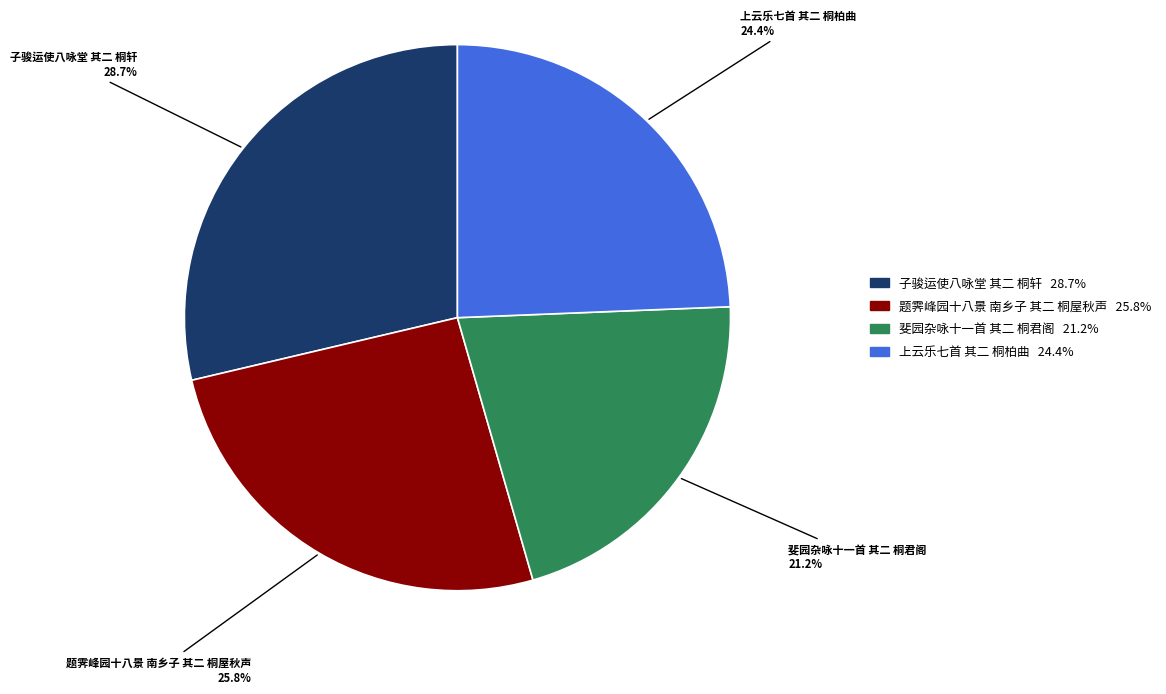

What is the ratio of the value at 上云乐七首 其二 桐柏曲 to the value at 题霁峰园十八景 南乡子 其二 桐屋秋声?

0.9